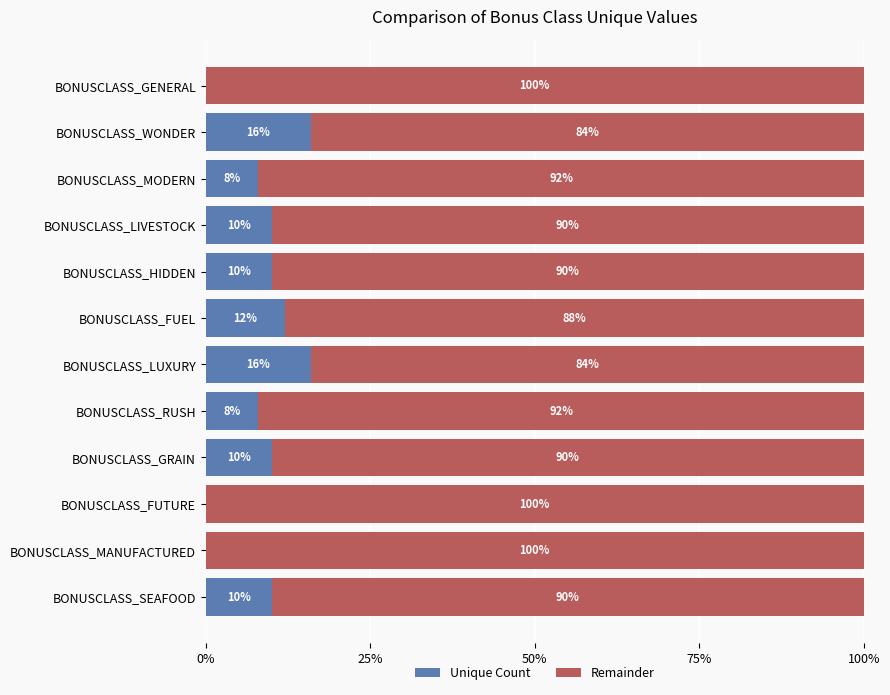

What is the total value across all series at BONUSCLASS_LIVESTOCK?

100